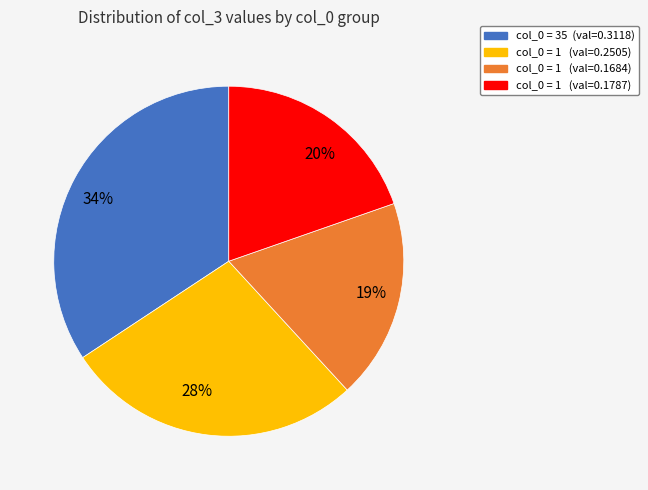

Is it true that 19% is 19% of the pie?

True